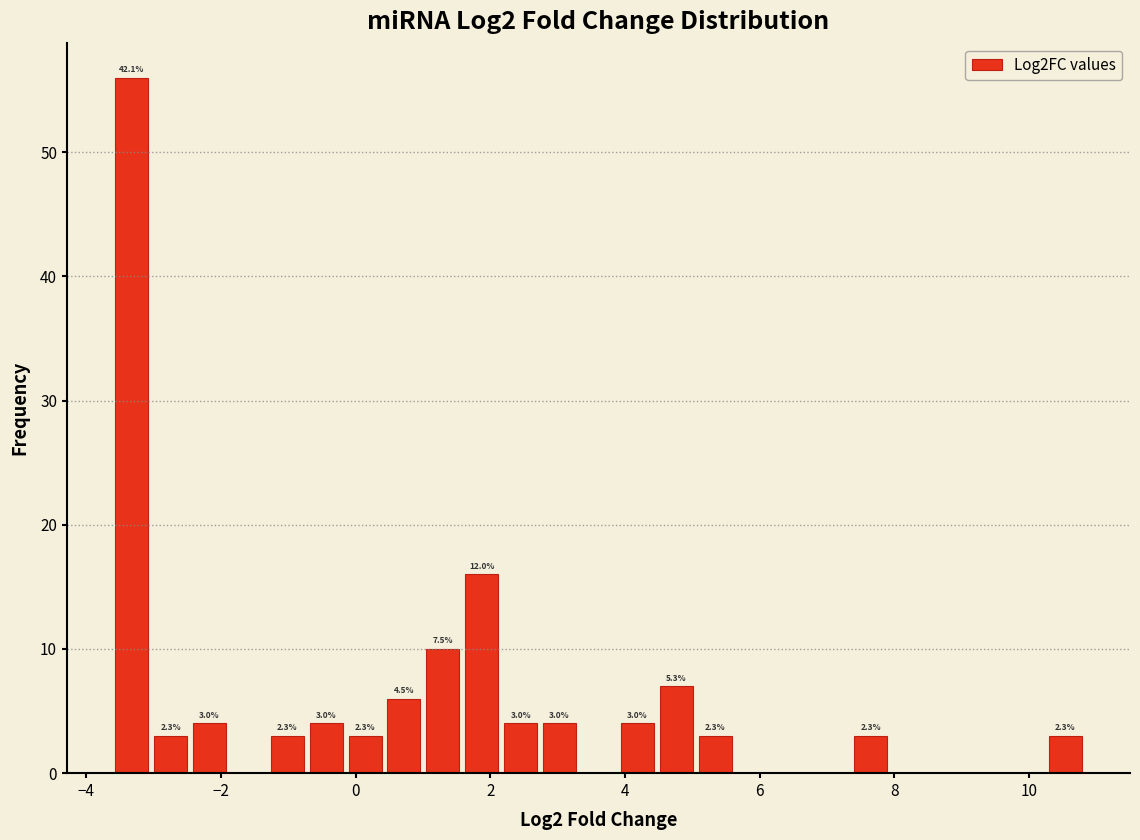

Read against the x-axis, roughly where is the centre of the tallest bar?

-3.4